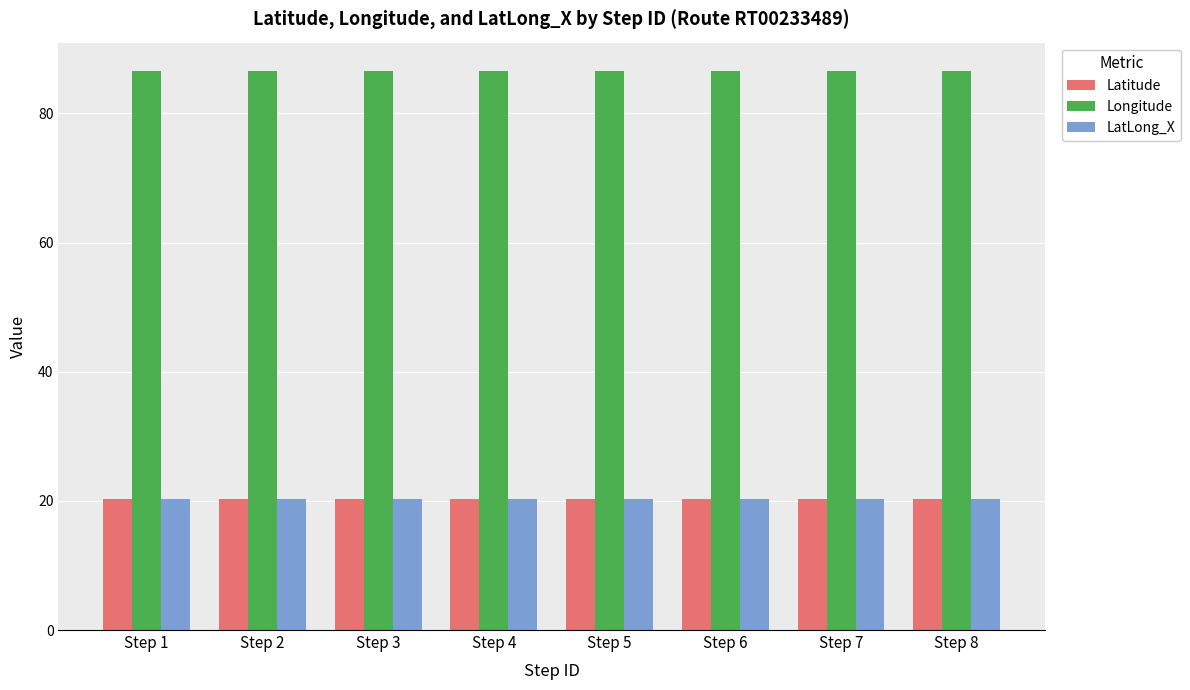

What is the sum of all Latitude values?

162.3